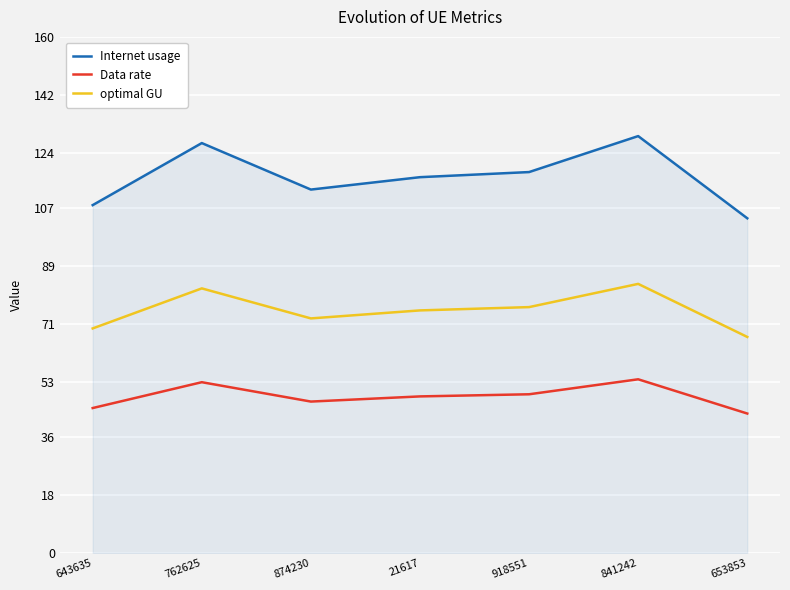

Reading left to right, extract all data points from this chart.

Internet usage: 643635=107.9	762625=127.1	874230=112.7	21617=116.5	918551=118.1	841242=129.2	653853=103.8
Data rate: 643635=44.9	762625=53.0	874230=46.9	21617=48.5	918551=49.2	841242=53.9	653853=43.2
optimal GU: 643635=69.6	762625=82.0	874230=72.7	21617=75.2	918551=76.2	841242=83.4	653853=67.0